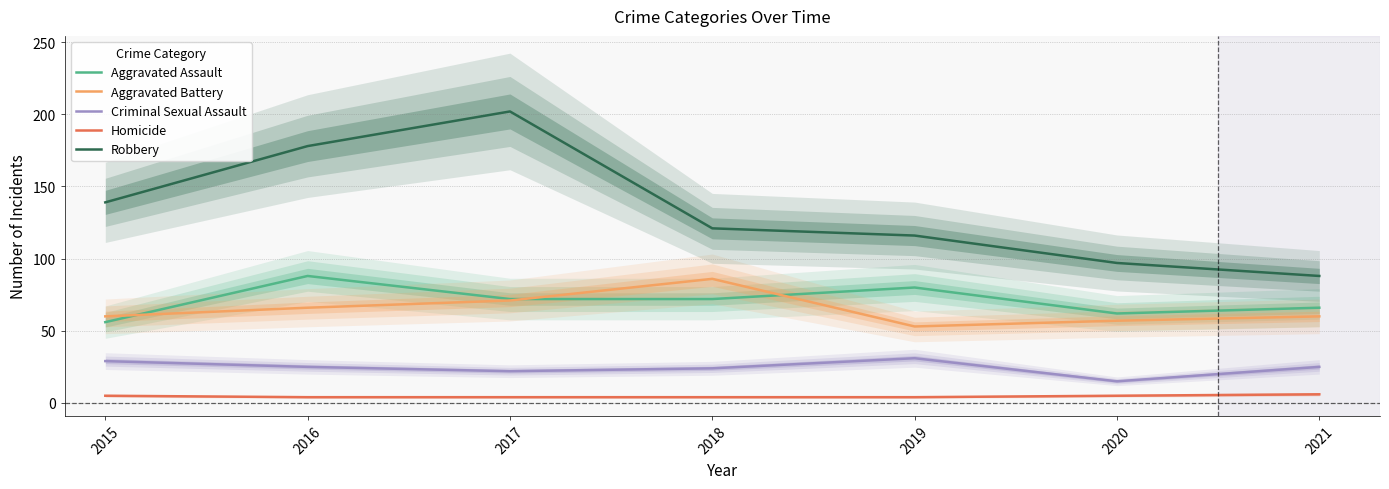

At which category does the chart reach its minimum across all series?

2016